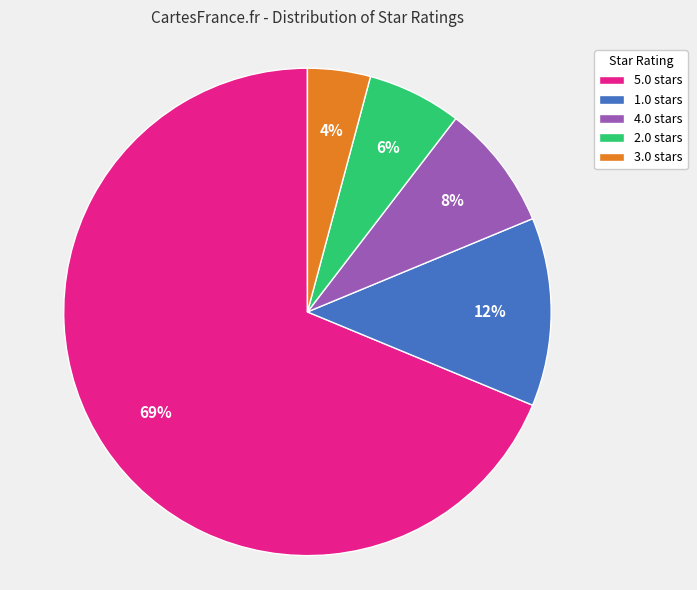

Between 1.0 stars and 2.0 stars, which is larger?

1.0 stars